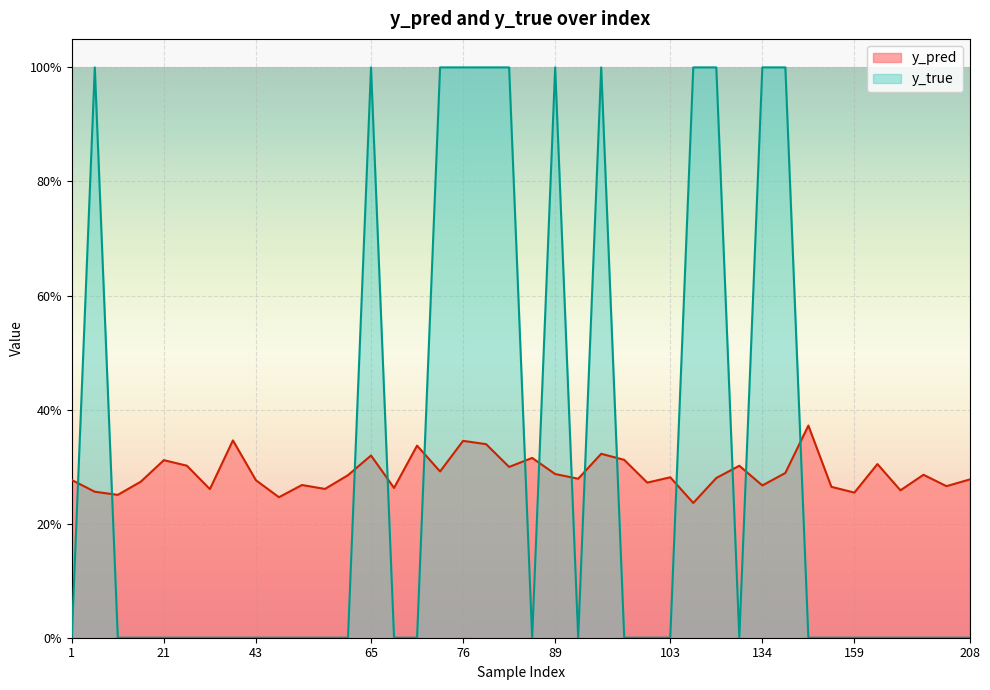

The y_true series shows 0.0 at 50. True or false?

True